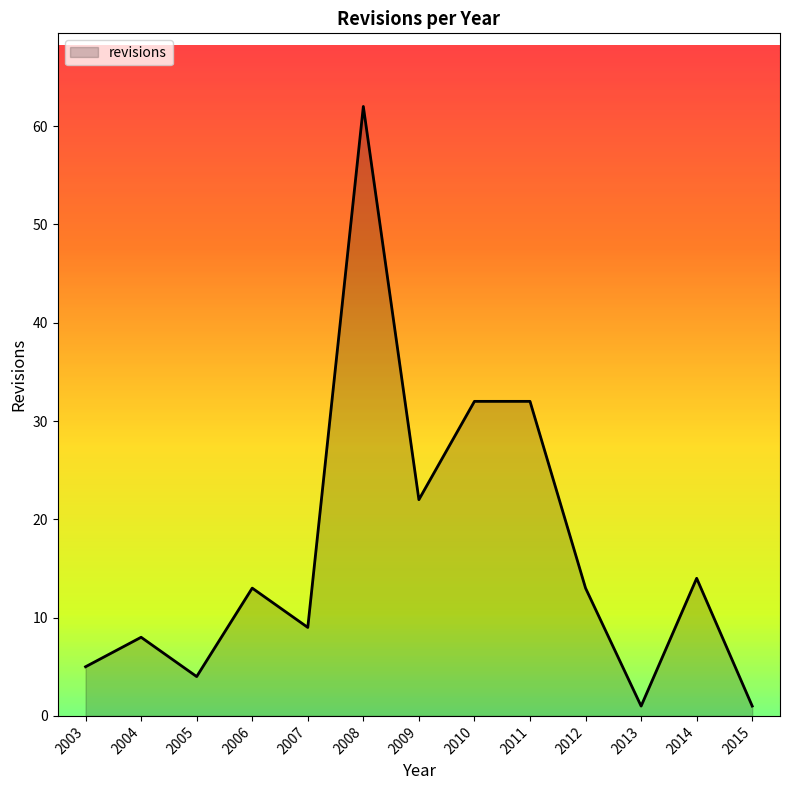

What value does the data have at 2010?

32